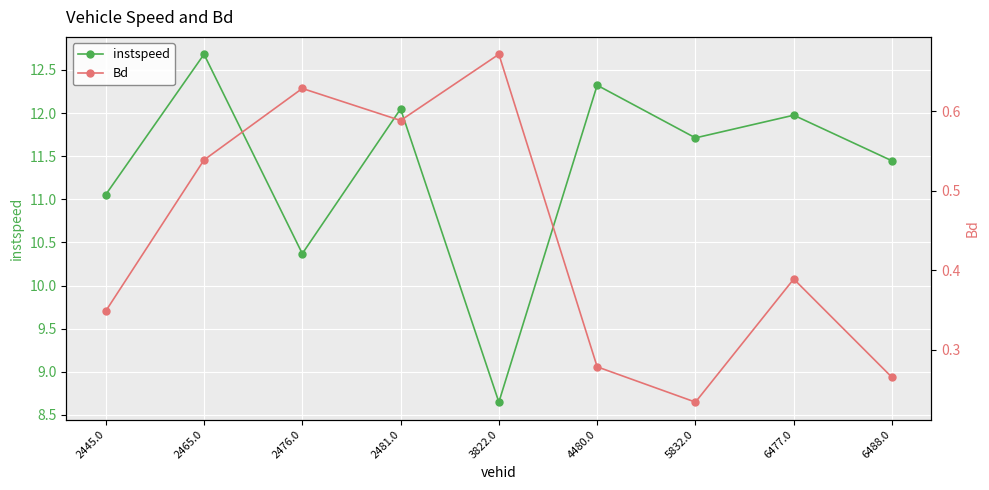

Between 4480.0 and 6477.0, which series saw the biggest shift?

instspeed